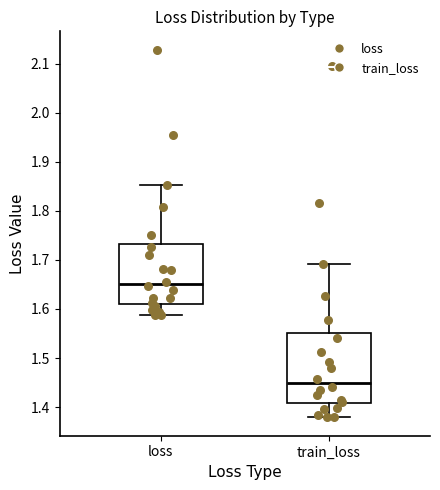

Where is the upper edge of the box for loss on the y-axis? The values are not printed on the chart, so give them approximately, as read against the axis.

1.73